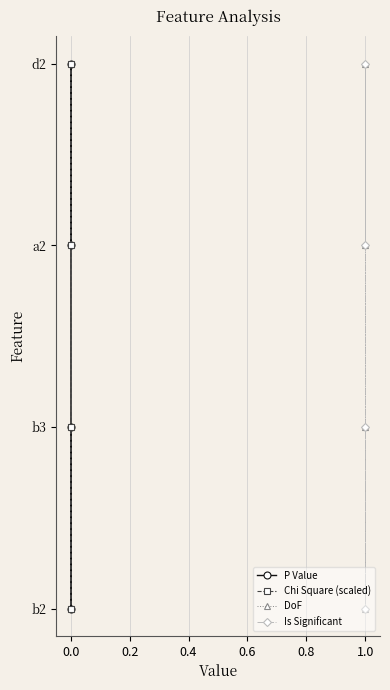

In DoF, how many points are lower than both neighbors (excluding endpoints)?

1